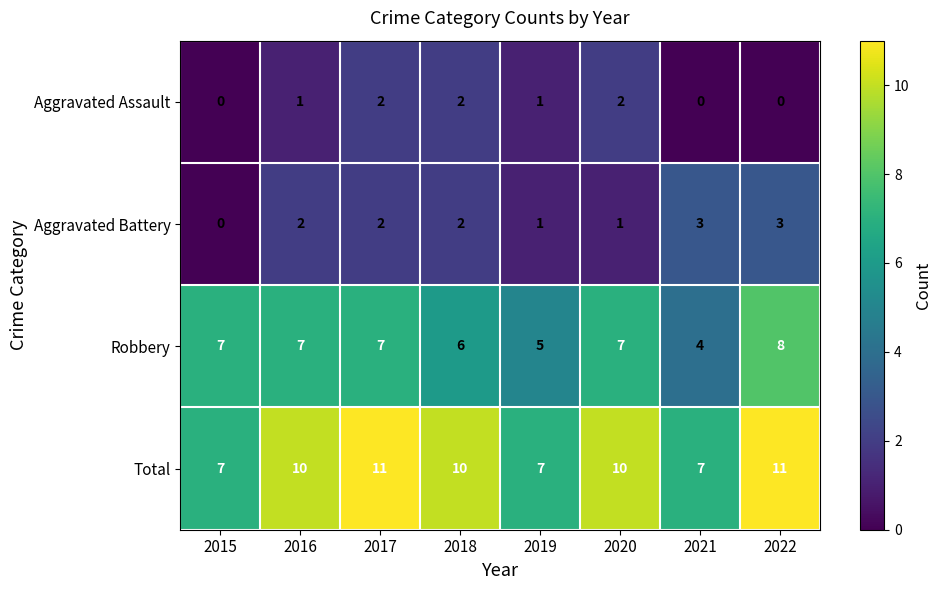

What is the approximate value of Aggravated Battery at 2021?

3